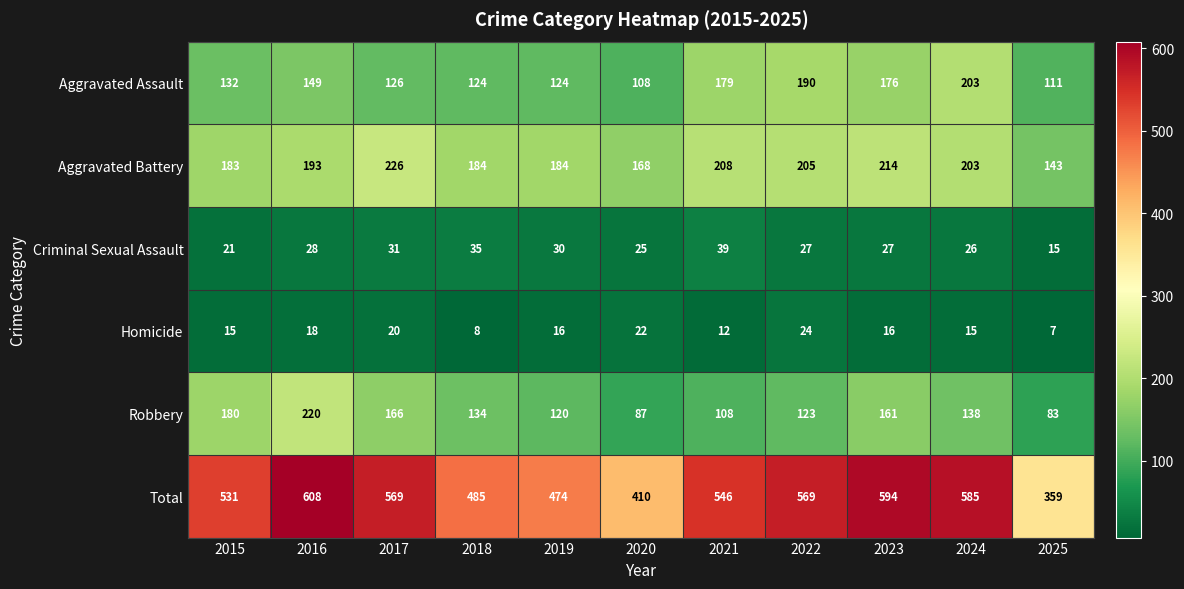

True or false: Homicide has a value of 32 at 2017.

False